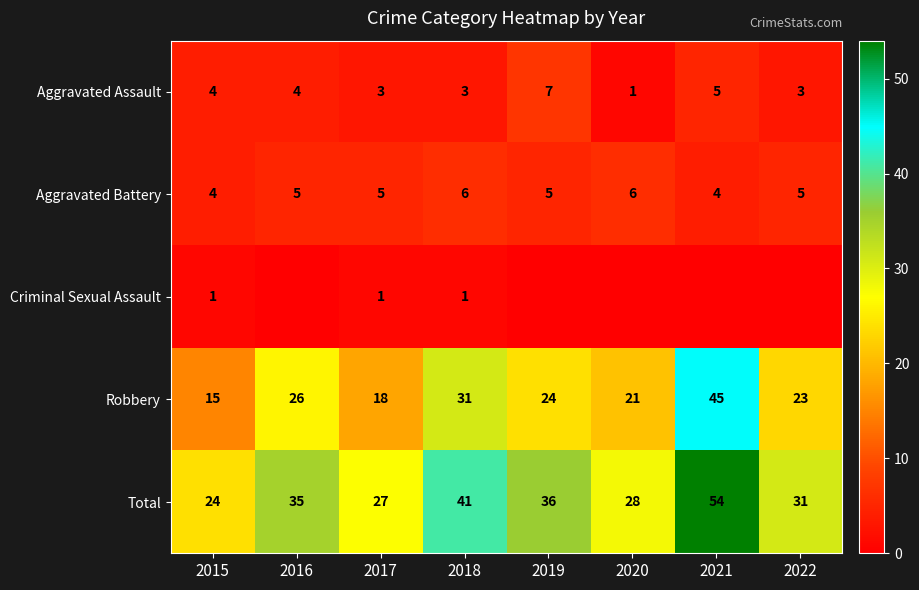

Count the number of data series in this chart.

5